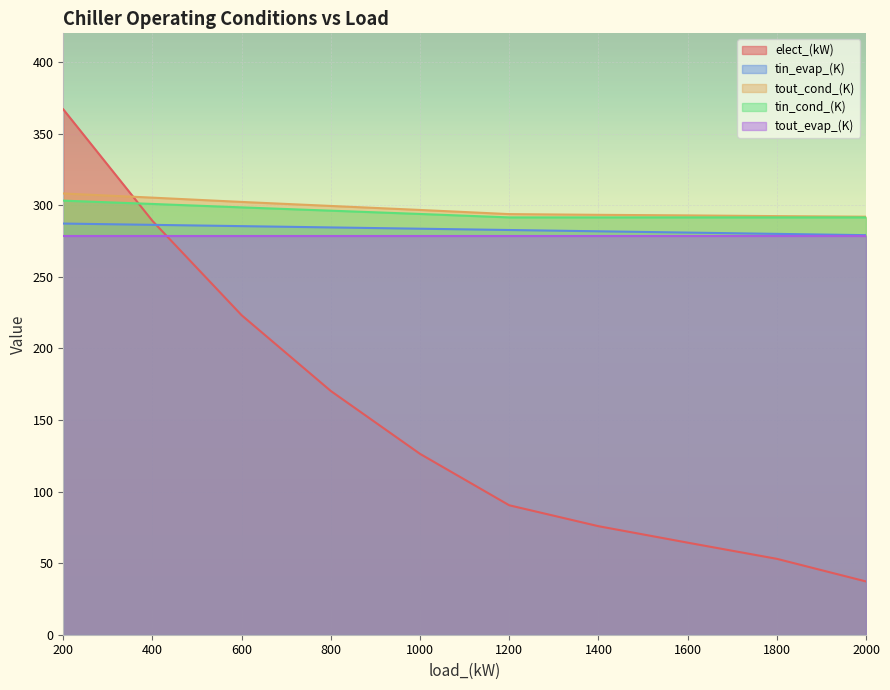

List the series in order of their peak value, highest first.

elect_(kW), tout_cond_(K), tin_cond_(K), tin_evap_(K), tout_evap_(K)